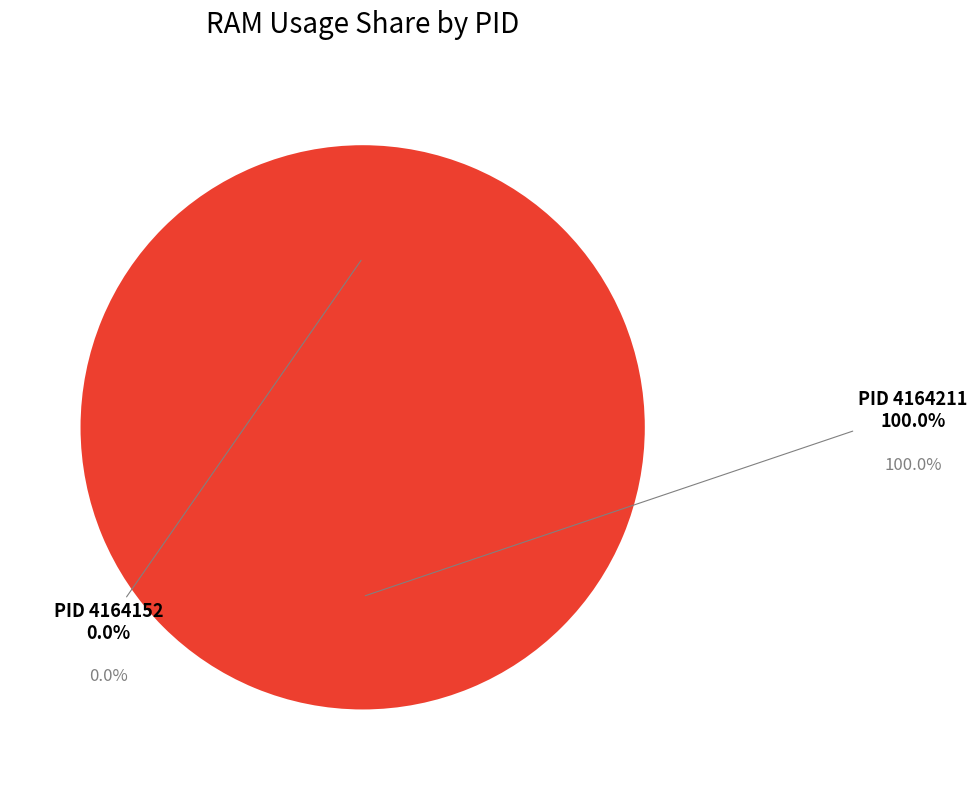

True or false: 4164152 accounts for 0% of the total.

True